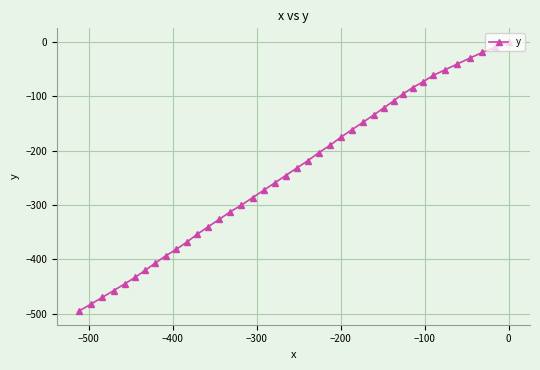

What is the smallest value displayed?

-495.1